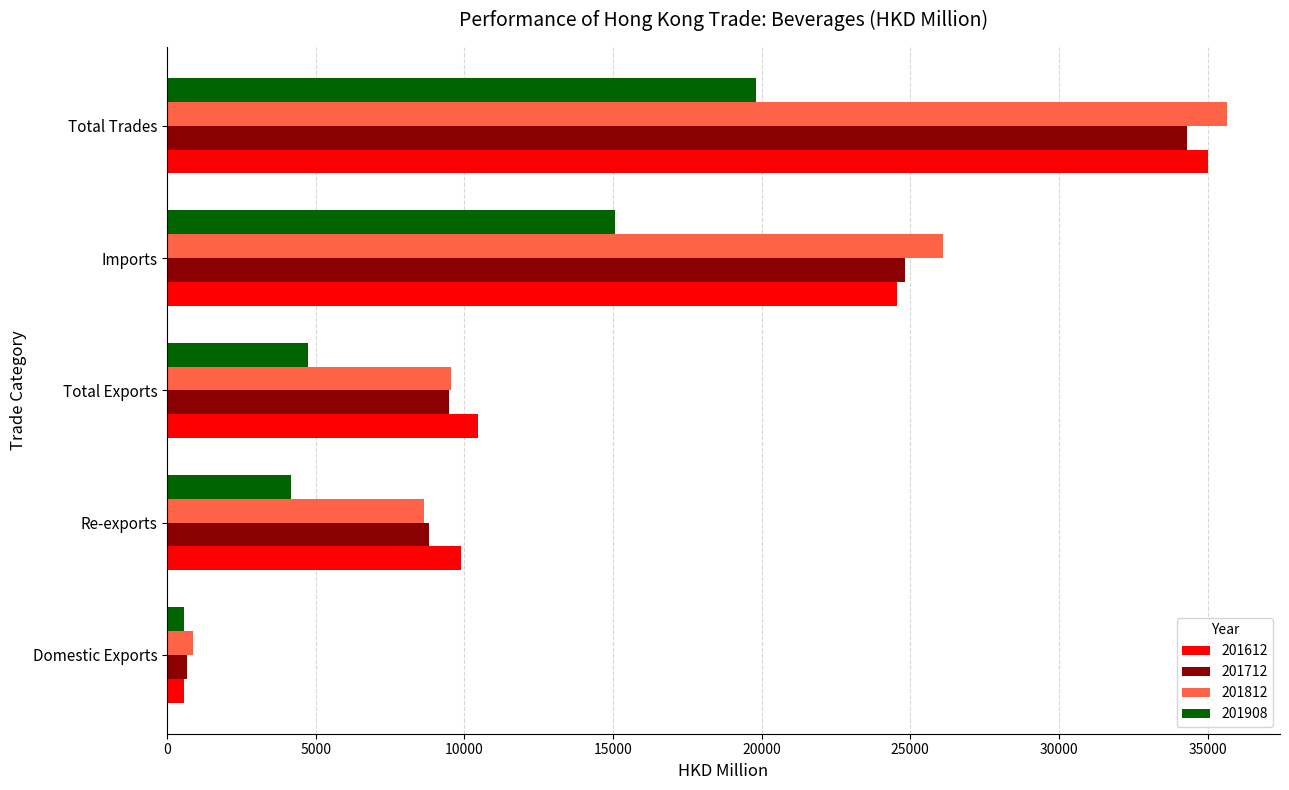

True or false: 201612 has a value of 3147.6 at Re-exports.

False